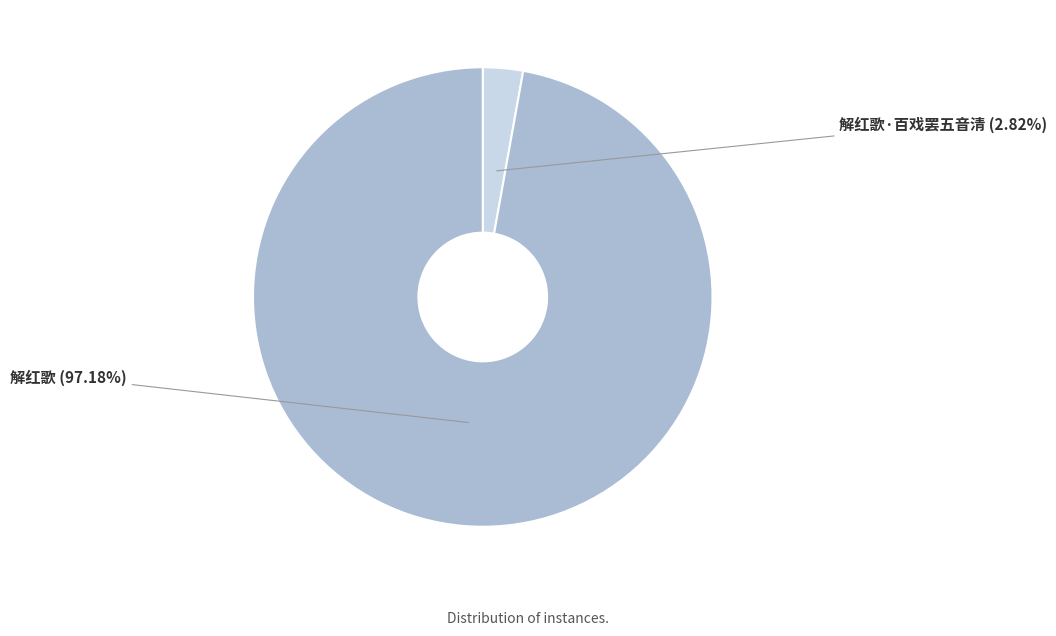

Does any single category account for the majority?

Yes